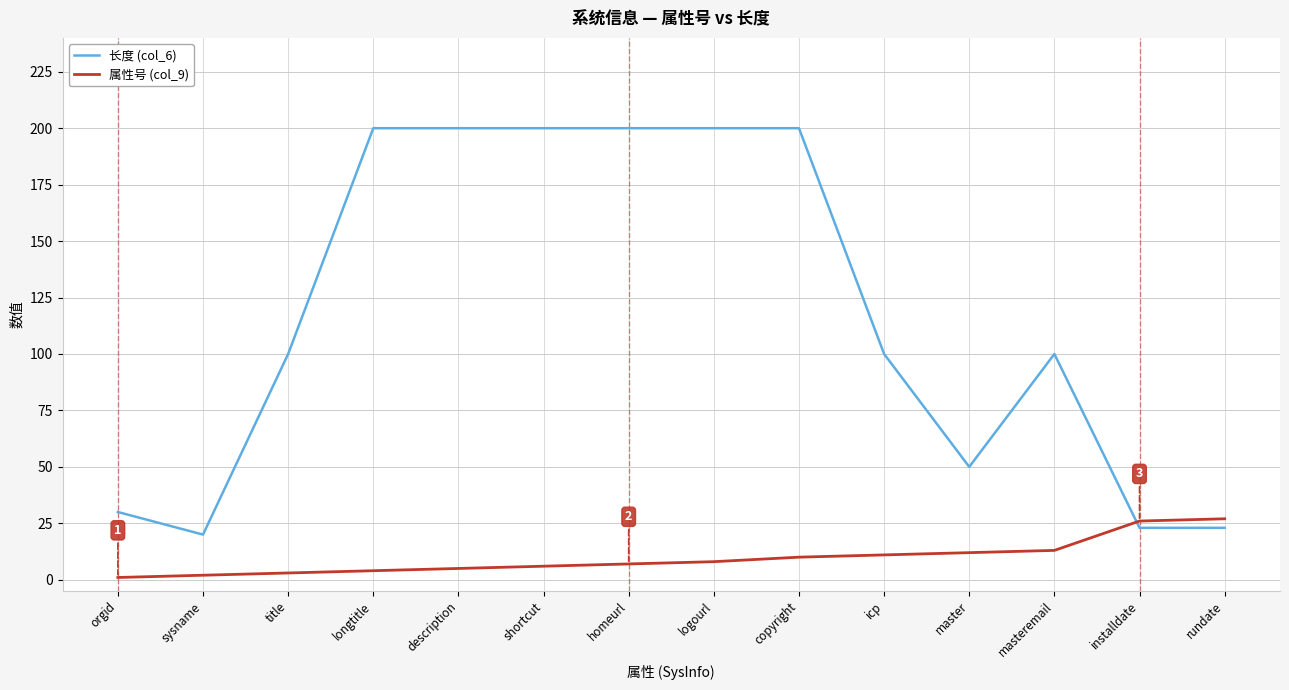

List the series in order of their overall mean, highest first.

长度 (col_6), 属性号 (col_9)